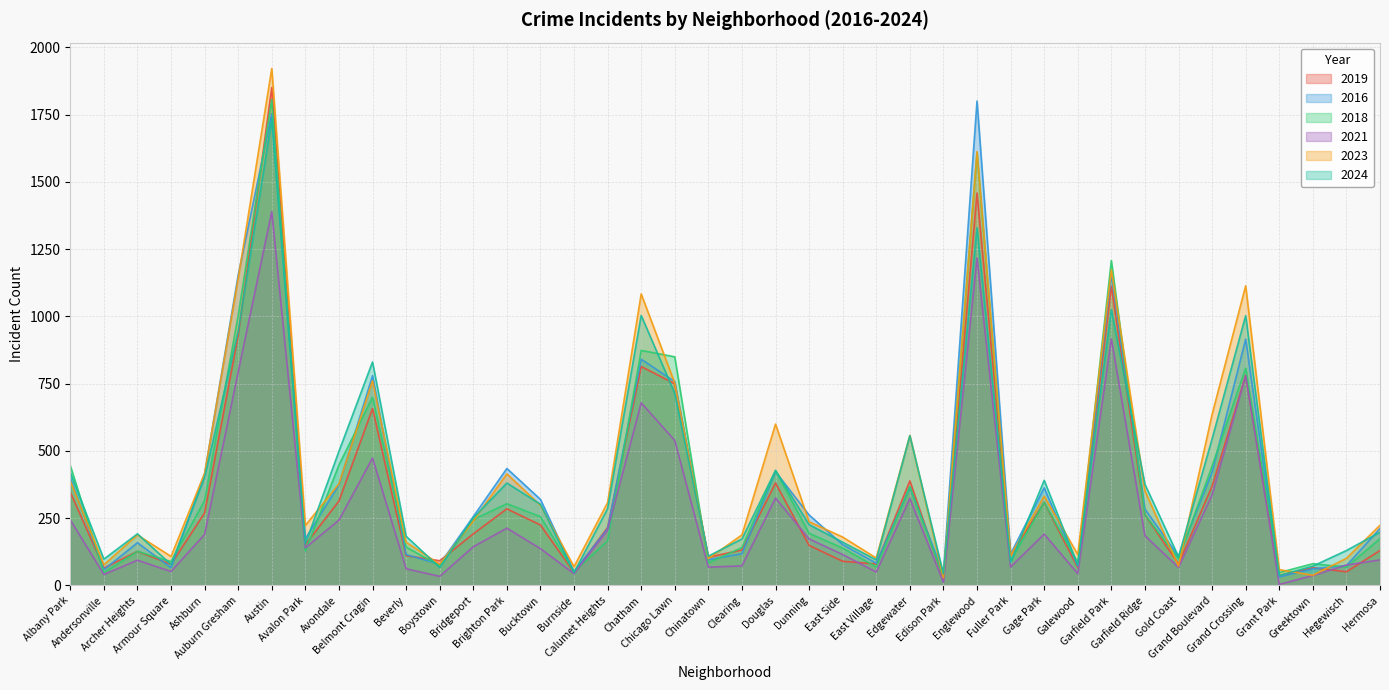

What is the spread (max minus min) of values at Greektown?

44